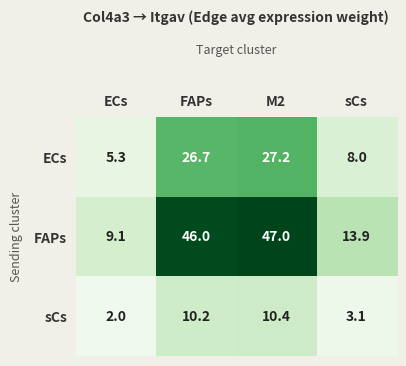

What is the sum of all sCs values?

25.7